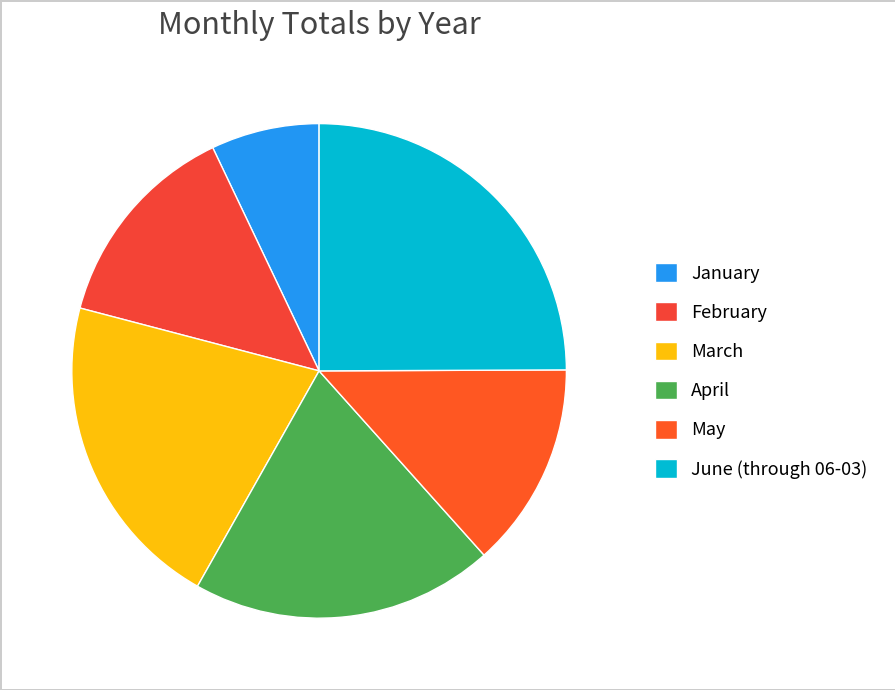

Is the sum of June (through 06-03) and February greater than half?

No